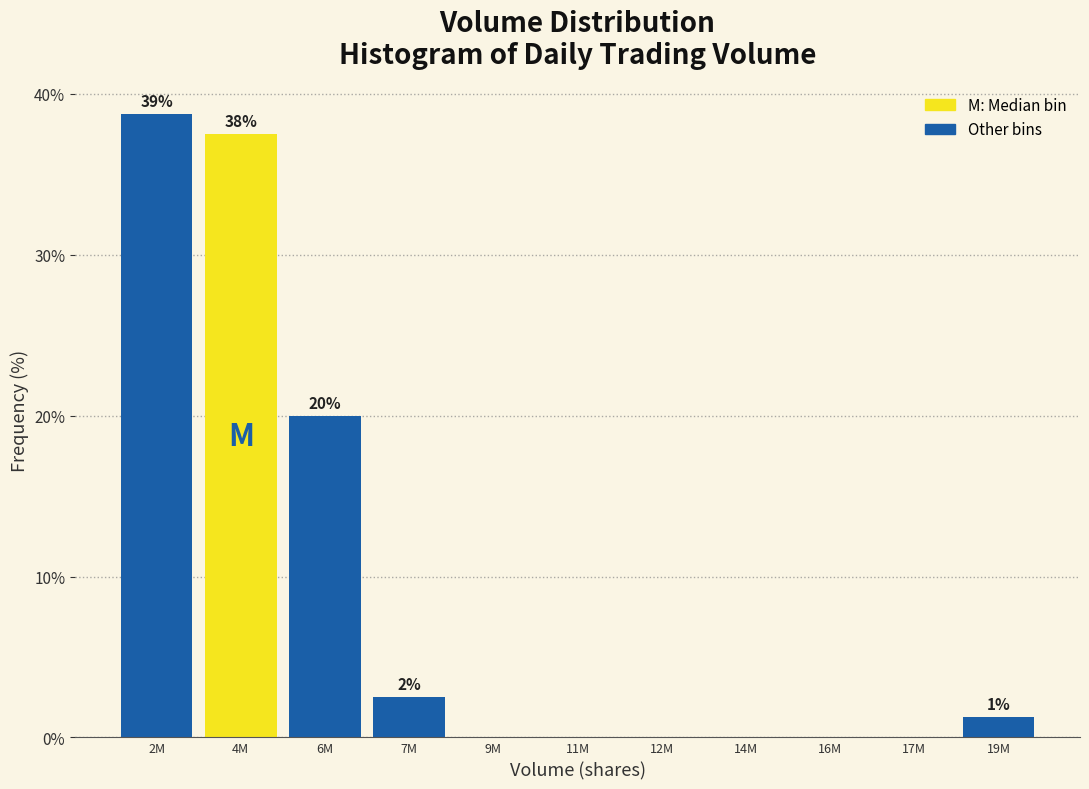

Which has a higher value, 4M or 17M?

4M